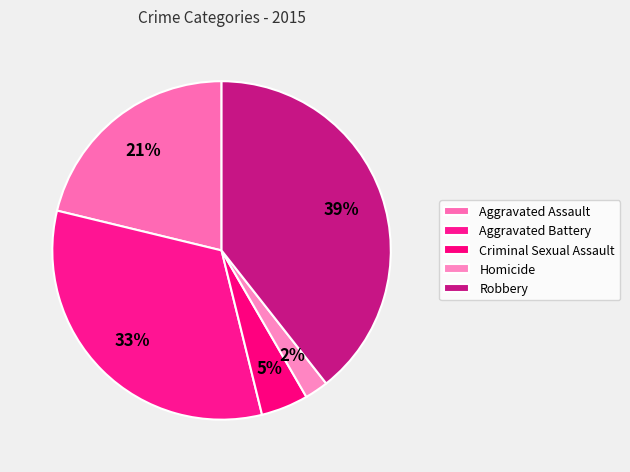

True or false: Robbery accounts for 30% of the total.

False